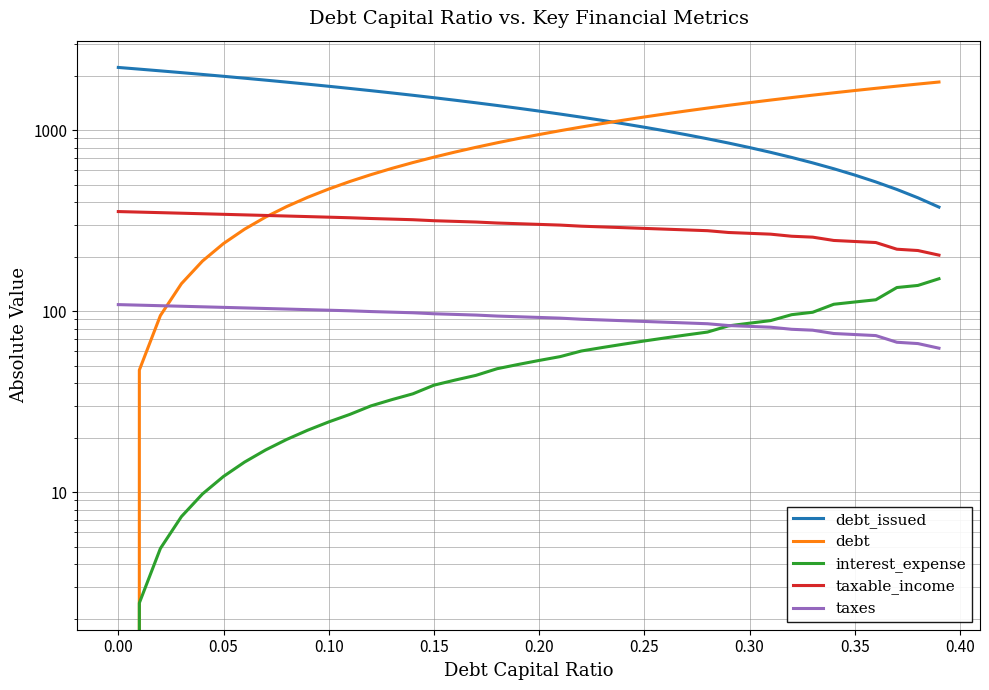

True or false: debt_issued and interest_expense cross at least once.

False